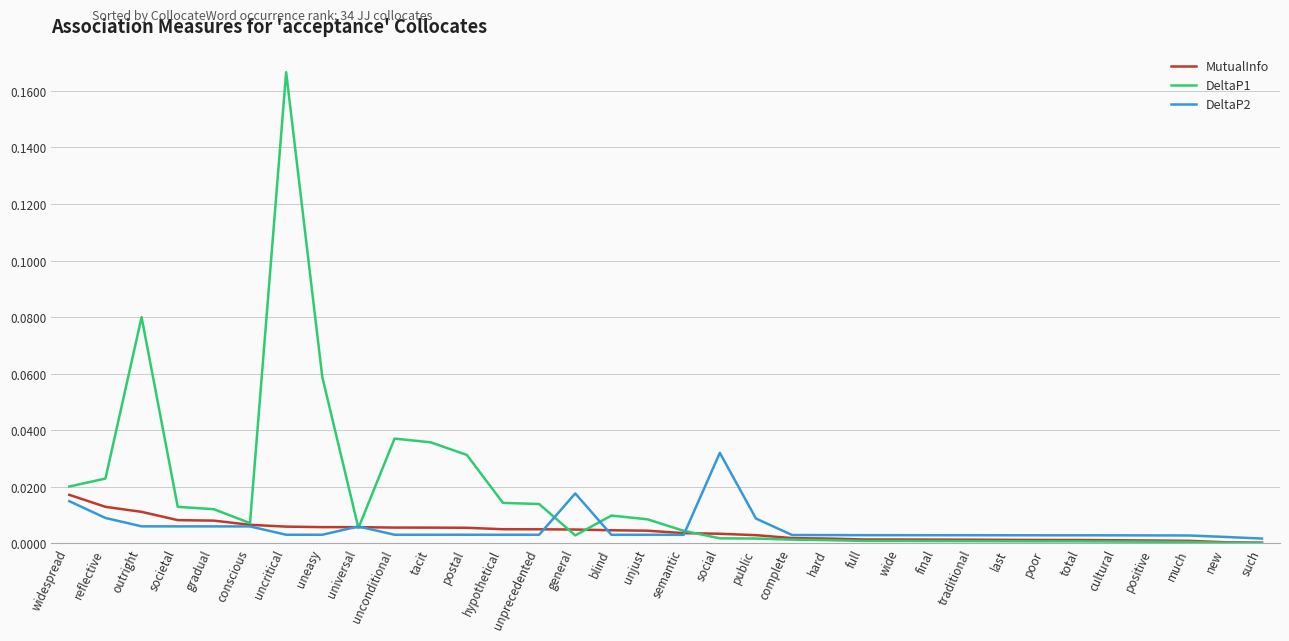

List the series in order of their peak value, lowest first.

MutualInfo, DeltaP2, DeltaP1